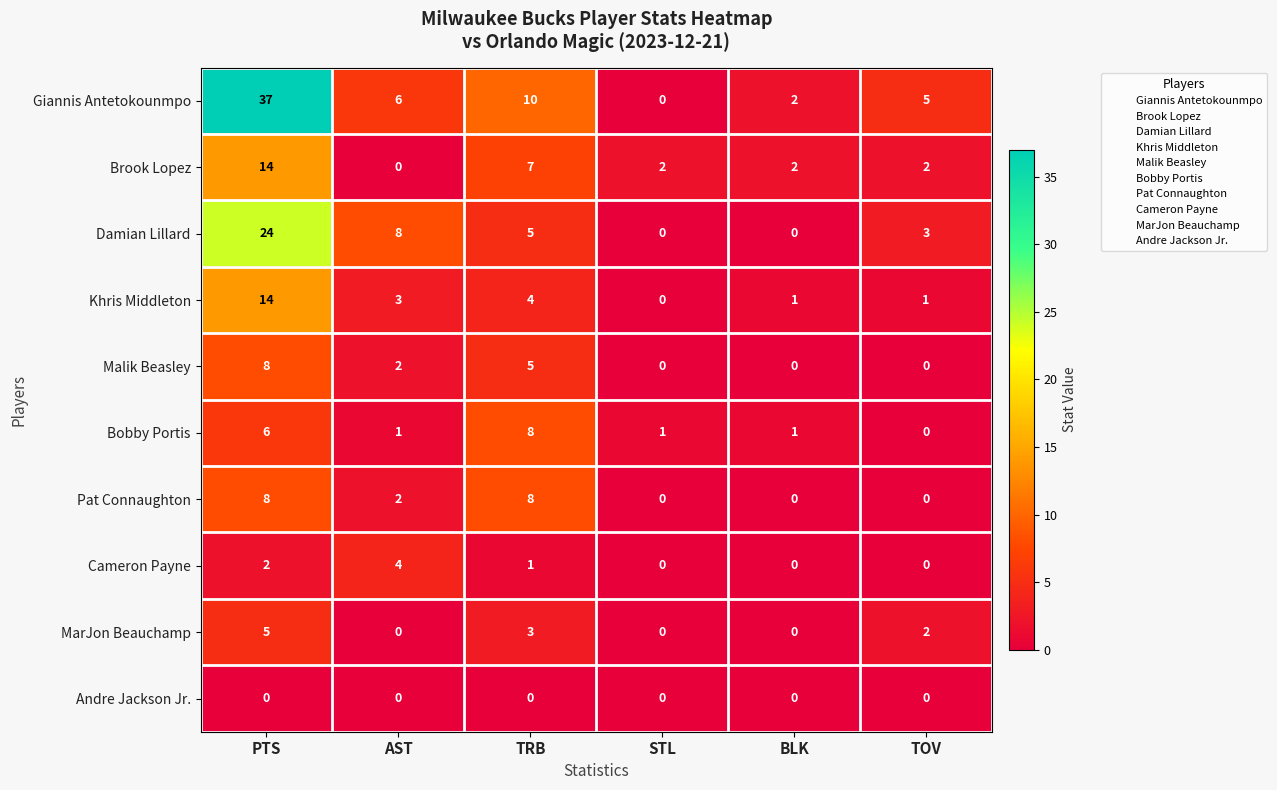

Count the Brook Lopez values in the range 2 to 7.

4